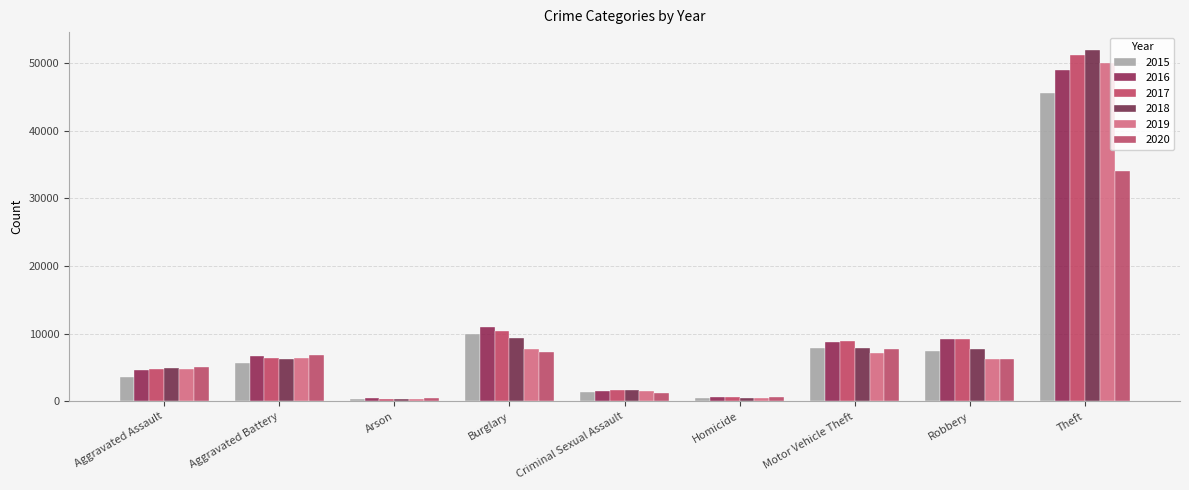

Reading right to left, extract all data points from this chart.

2015: Theft=45554	Robbery=7364	Motor Vehicle Theft=7916	Homicide=411	Criminal Sexual Assault=1414	Burglary=10011	Arson=350	Aggravated Battery=5702	Aggravated Assault=3620
2016: Theft=49049	Robbery=9218	Motor Vehicle Theft=8712	Homicide=606	Criminal Sexual Assault=1539	Burglary=11038	Arson=420	Aggravated Battery=6628	Aggravated Assault=4635
2017: Theft=51190	Robbery=9147	Motor Vehicle Theft=8965	Homicide=572	Criminal Sexual Assault=1614	Burglary=10419	Arson=370	Aggravated Battery=6454	Aggravated Assault=4731
2018: Theft=51995	Robbery=7690	Motor Vehicle Theft=7908	Homicide=476	Criminal Sexual Assault=1640	Burglary=9423	Arson=298	Aggravated Battery=6317	Aggravated Assault=4888
2019: Theft=49973	Robbery=6279	Motor Vehicle Theft=7206	Homicide=418	Criminal Sexual Assault=1580	Burglary=7677	Arson=293	Aggravated Battery=6381	Aggravated Assault=4744
2020: Theft=34113	Robbery=6207	Motor Vehicle Theft=7707	Homicide=647	Criminal Sexual Assault=1224	Burglary=7325	Arson=475	Aggravated Battery=6868	Aggravated Assault=5082